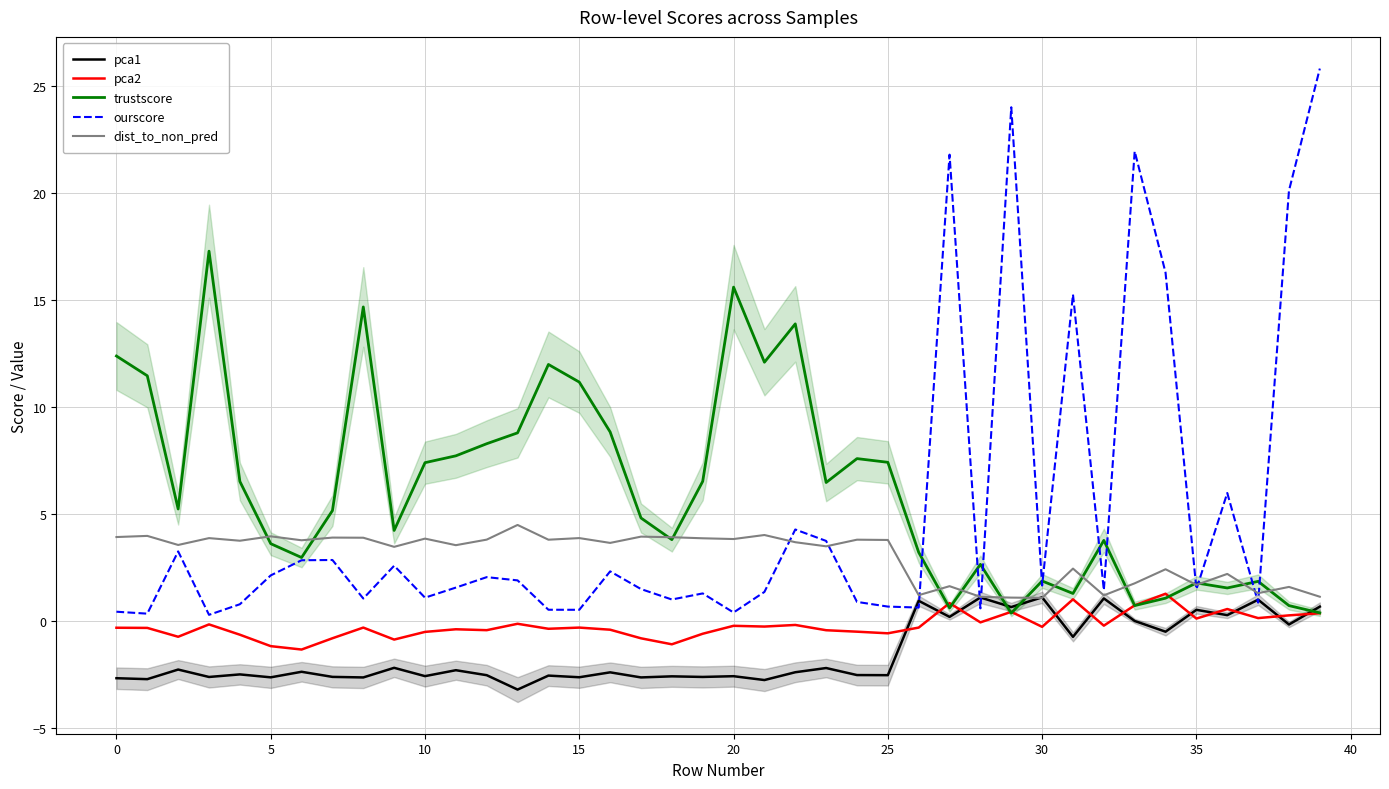

What is the label of the 12th point from the right?

28